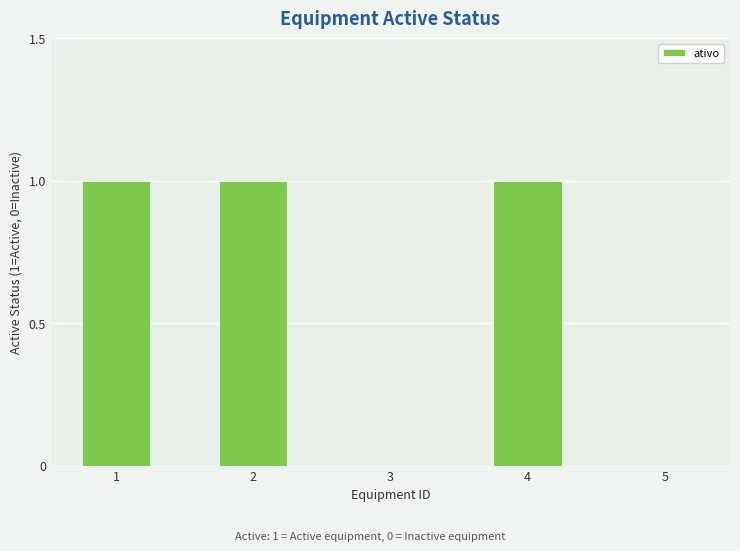

Is it true that the value at 5 is 1?

False